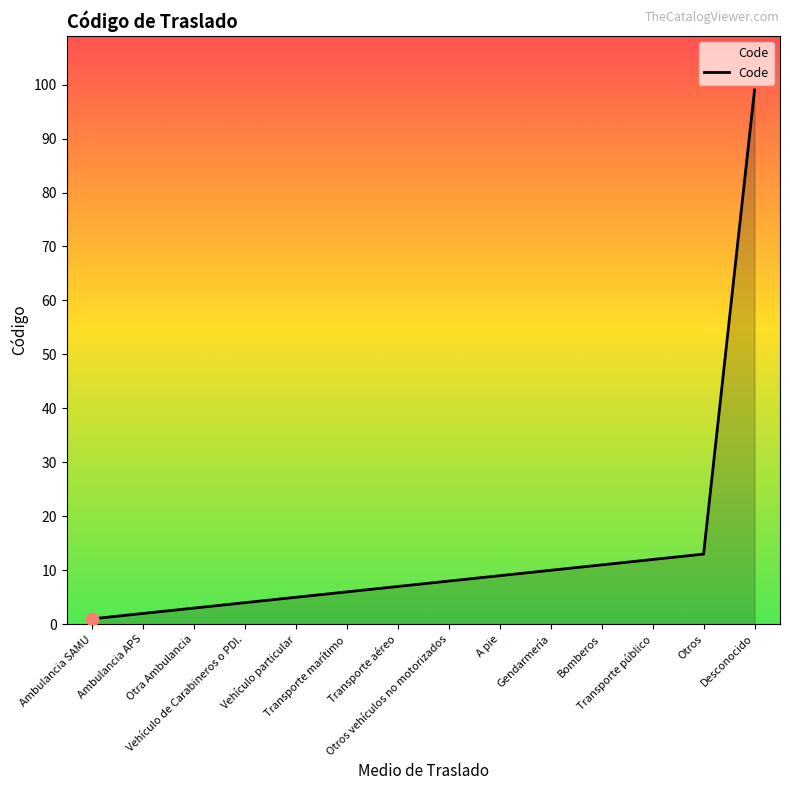

What is the change in value from Ambulancia APS to Transporte público?

+10